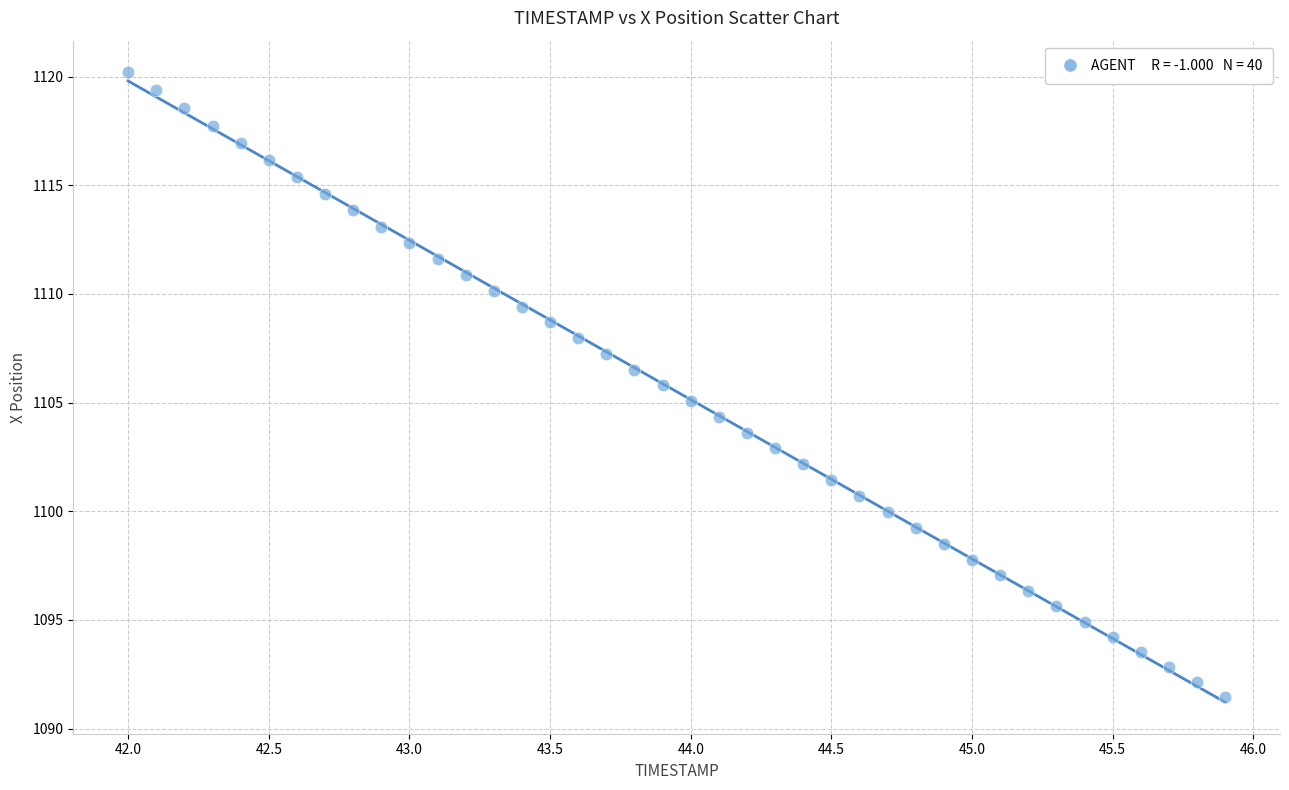

What is the range of Y values (max minus min)?

28.7